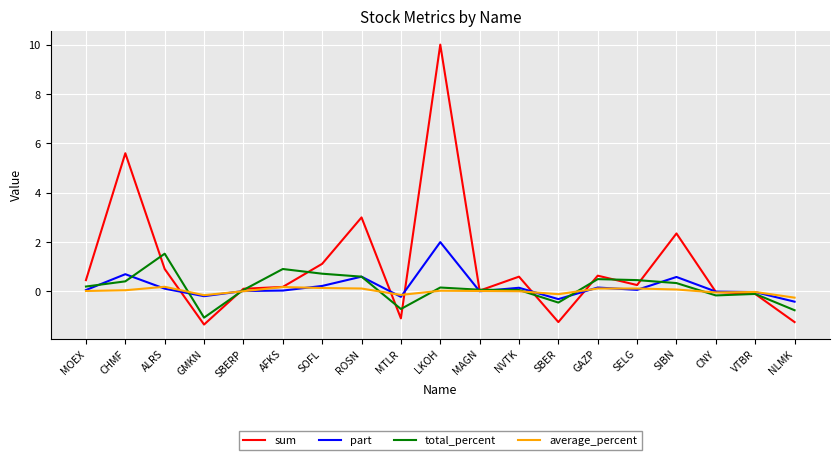

What are all the series names shown in the legend?

sum, part, total_percent, average_percent